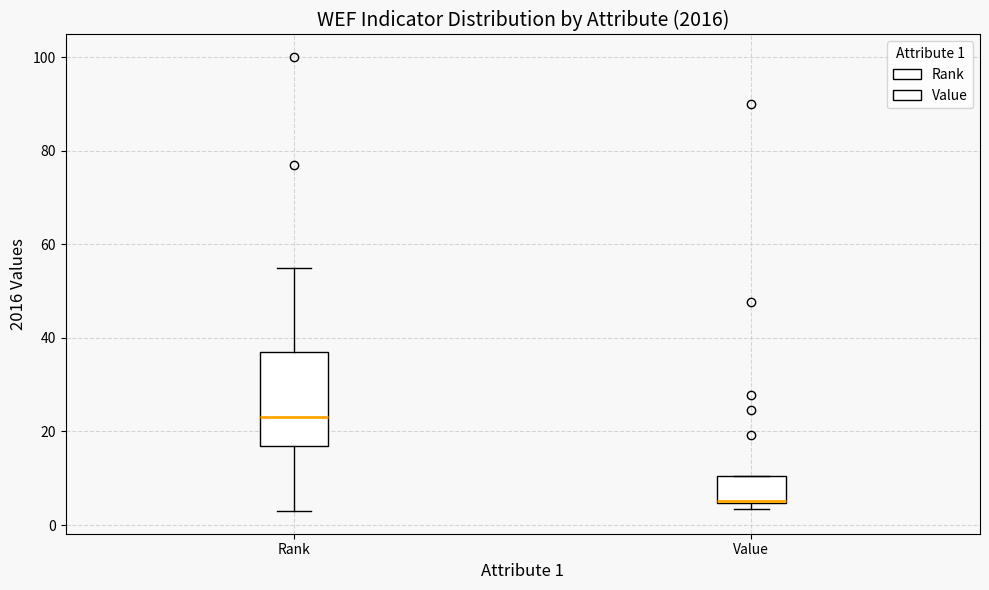

Reading left to right, transcribe this box plot: for each box, give where its median line is, the range the box spans, and where its two whiskers end, as read against the y-axis. The values are not printed on the chart, so give them approximately, as read against the axis.

Rank: median 24, box 18 to 38, whiskers 4 to 56
Value: median 6, box 4 to 10, whiskers 4 (just below the box's lower edge) to 10